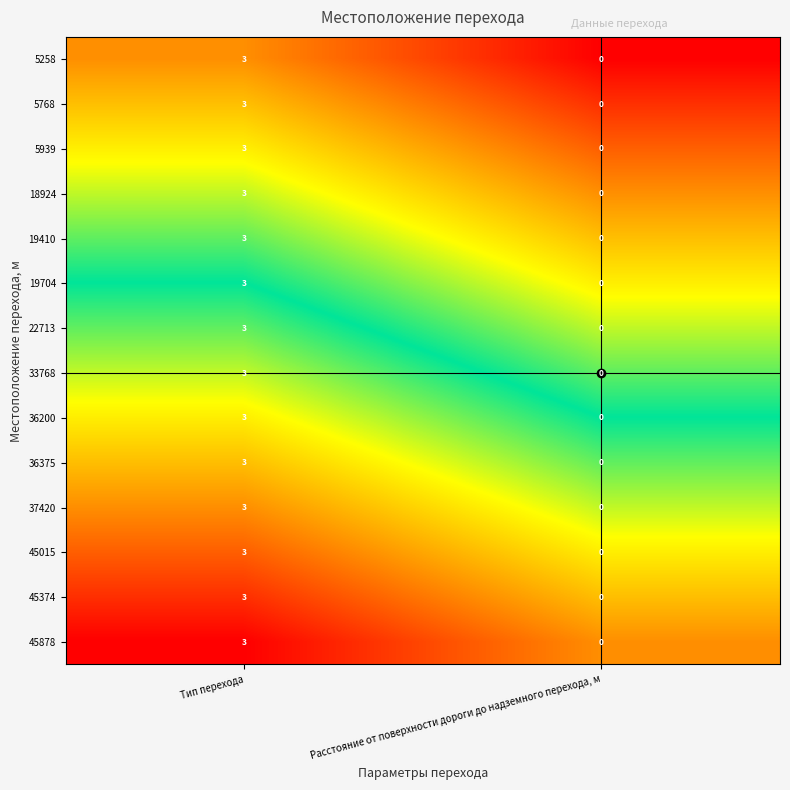

What is the sum of all 18924 values?

3